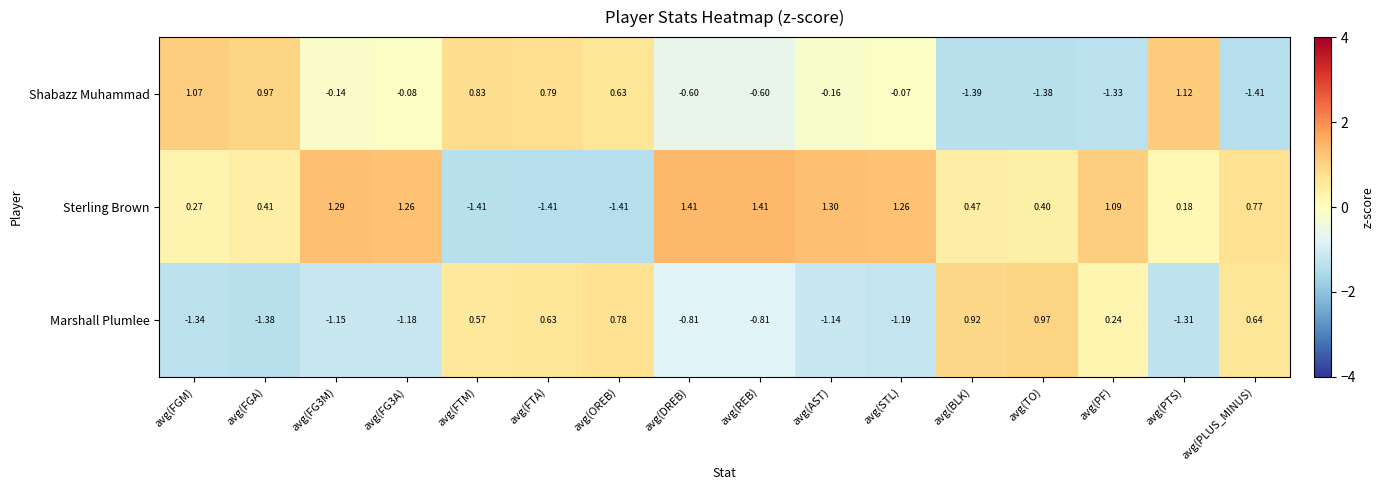

How many values in Marshall Plumlee are below zero?

9